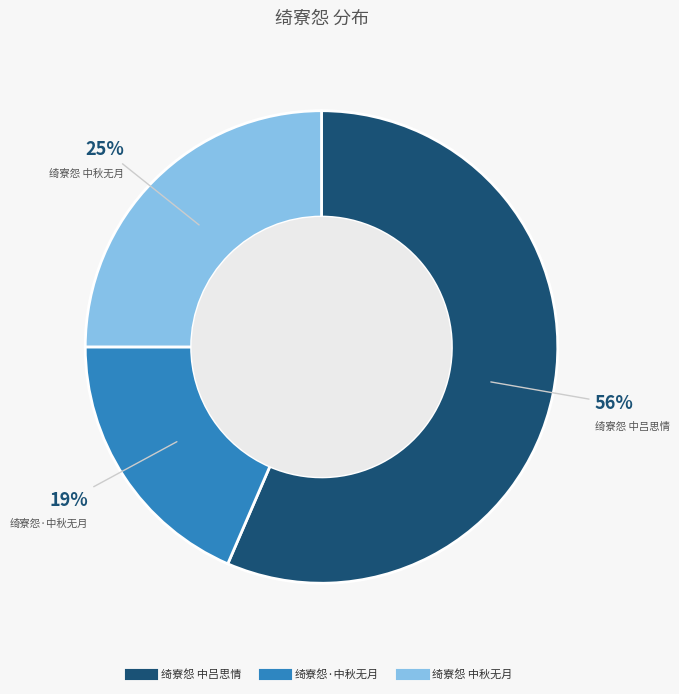

Is the sum of 绮寮怨 中吕思情 and 绮寮怨 中秋无月 greater than half?

Yes